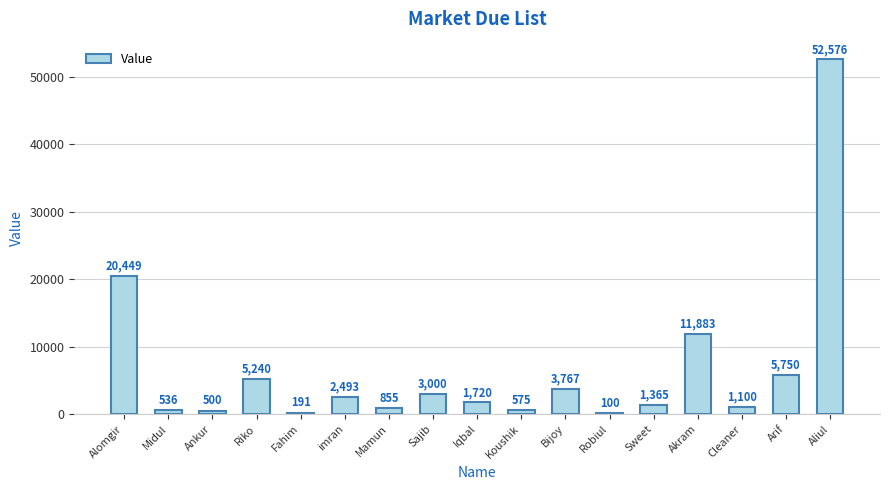

True or false: the data shows 5240 at Riko.

True